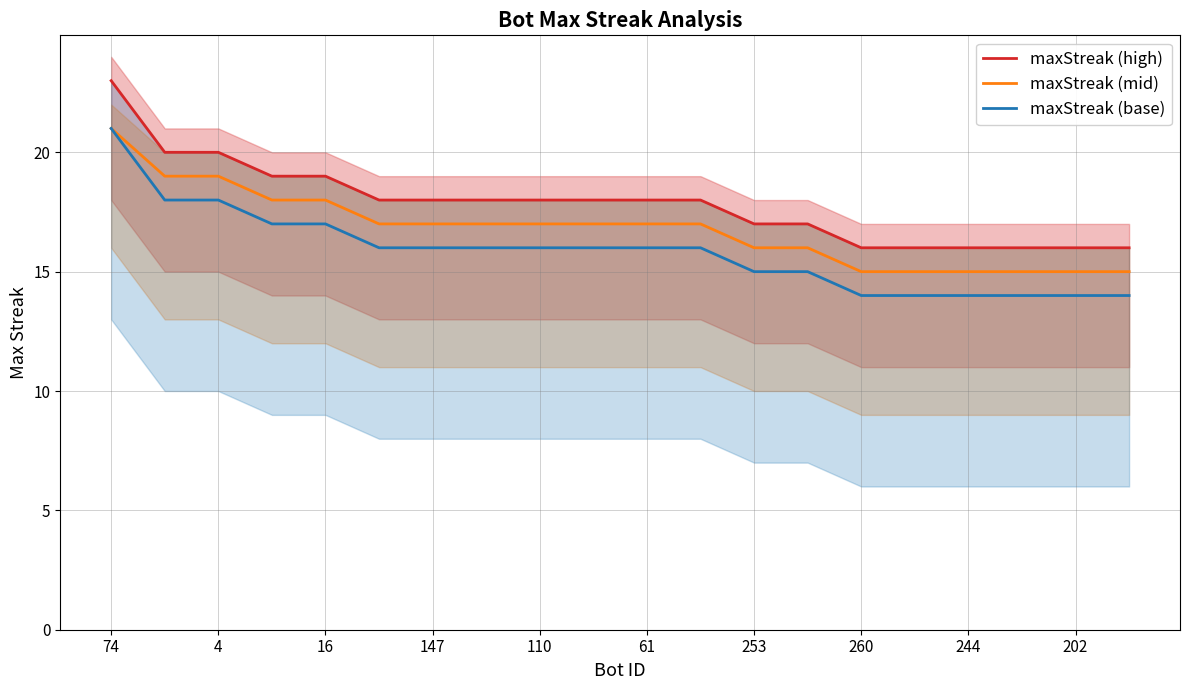

Rank the series by their maximum value, from lowest to highest.

maxStreak (mid), maxStreak (base), maxStreak (high)